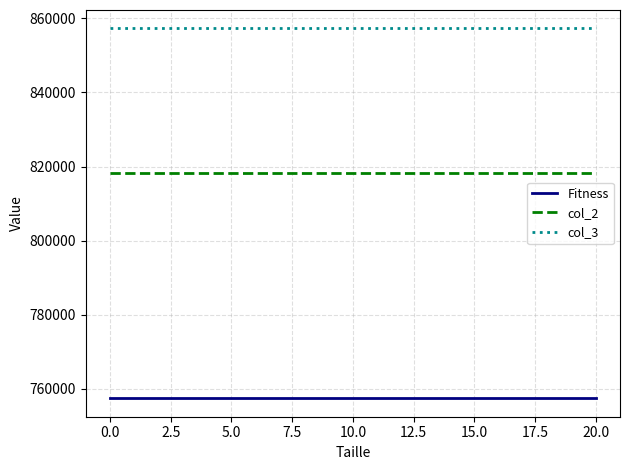

What is the maximum value for col_2?

818330